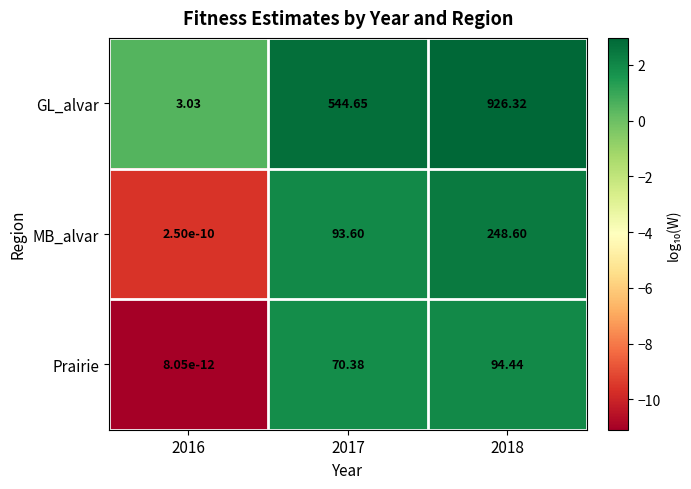

Is the value of Prairie at 2018 greater than the value of GL_alvar at 2017?

No